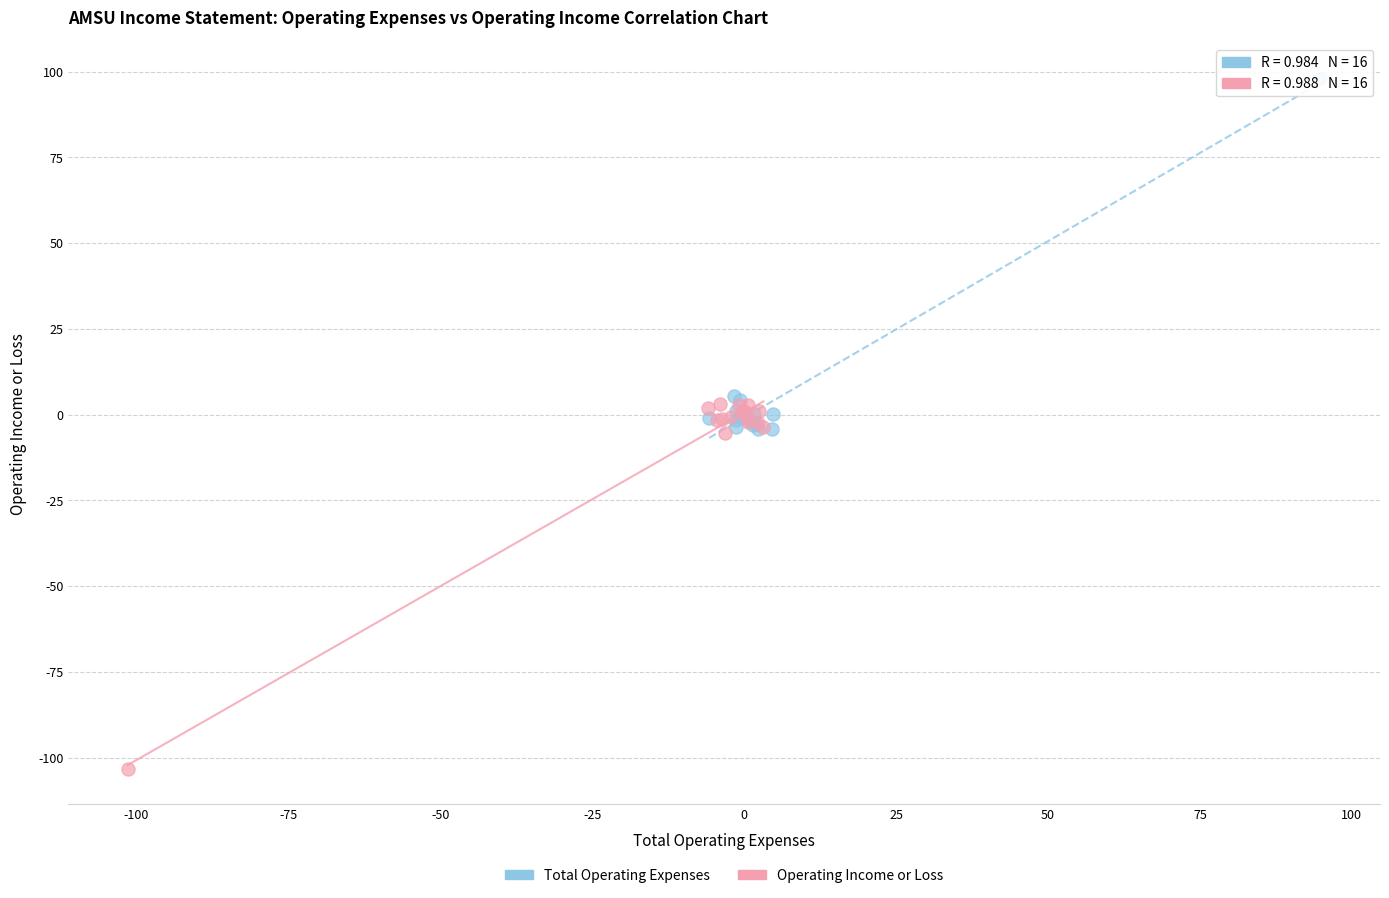

Which series contains the highest Y value?

Total Operating Expenses